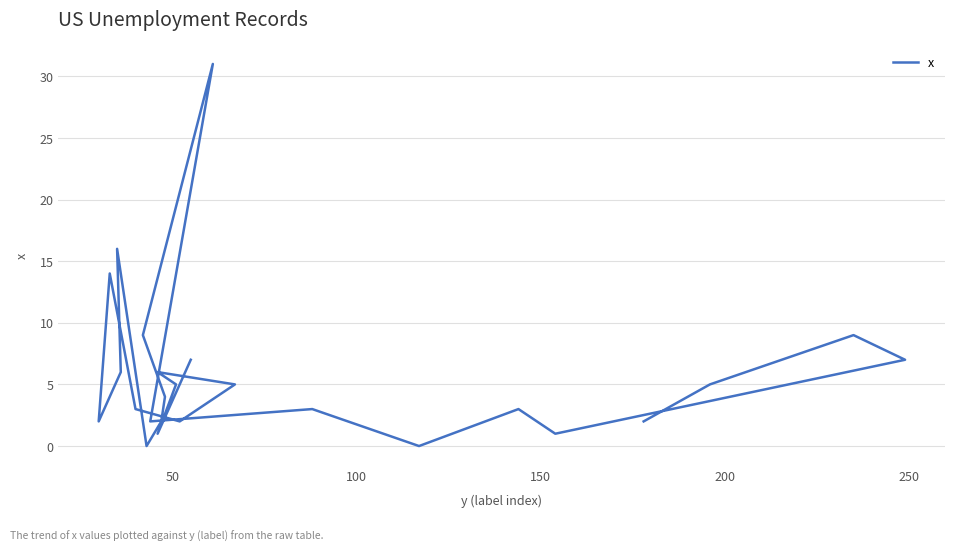

Count the number of values greater than 4.

12